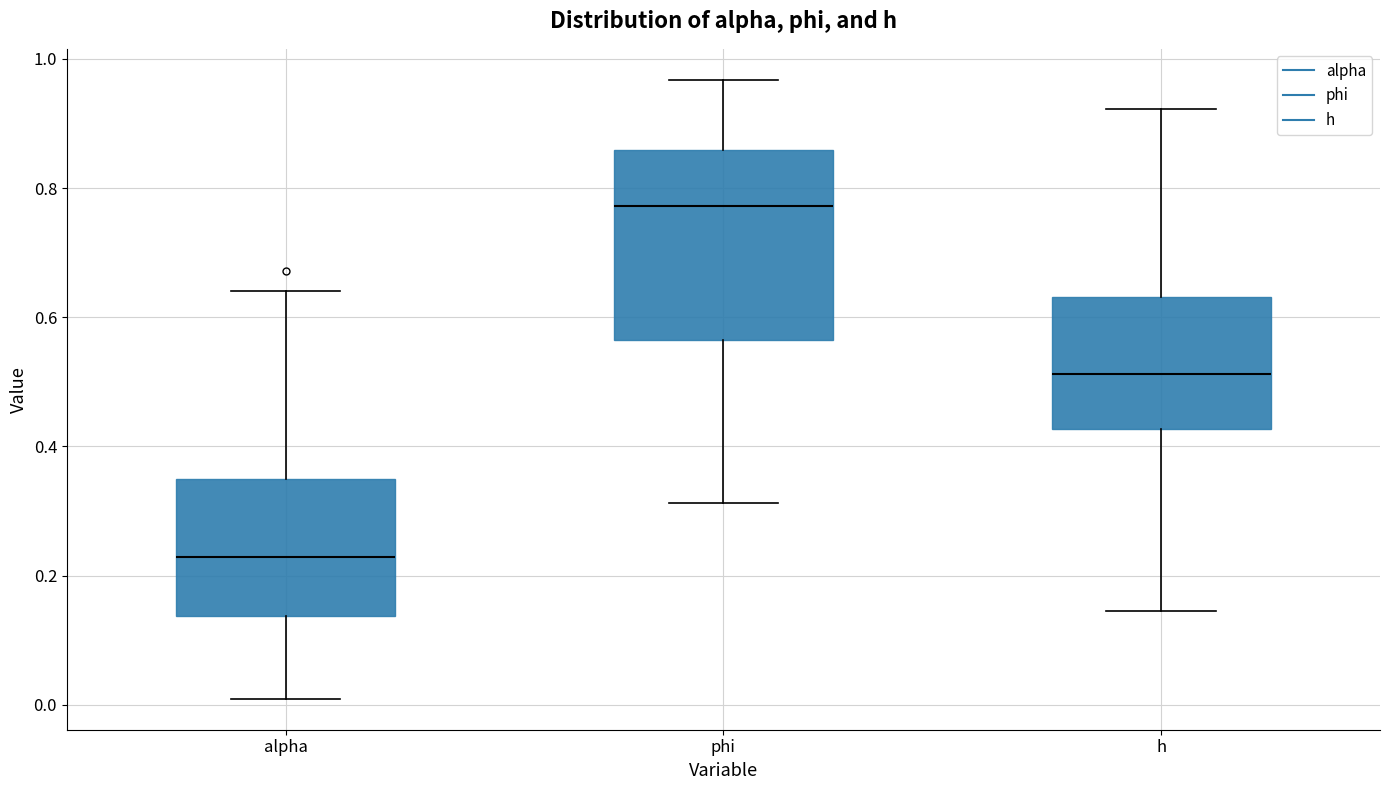

Which box has the lowest median line?

alpha